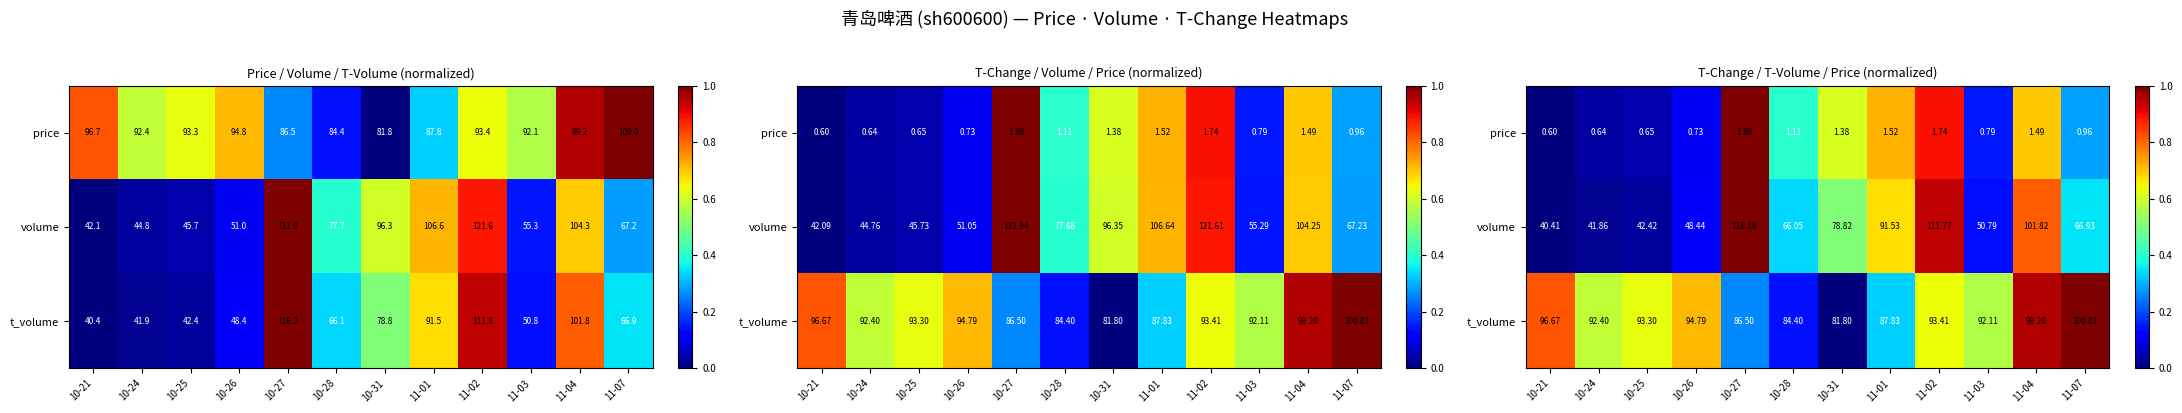

At which label does t_volume reach its peak?

11-07